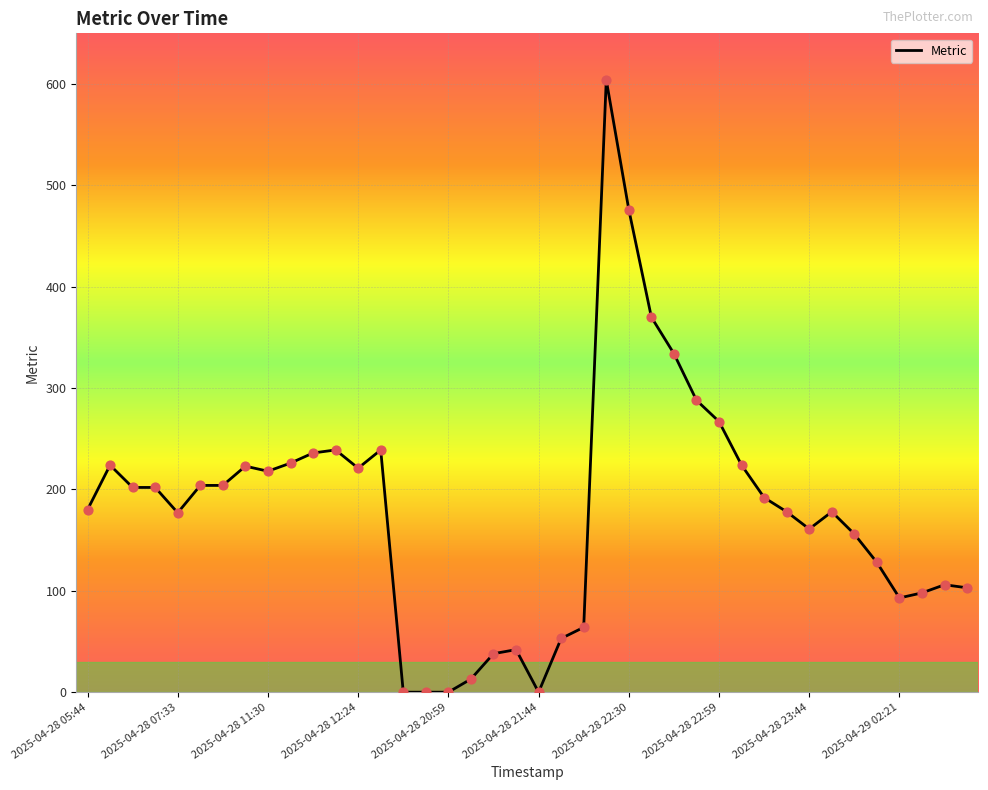

What is the difference between the maximum and minimum values?

604